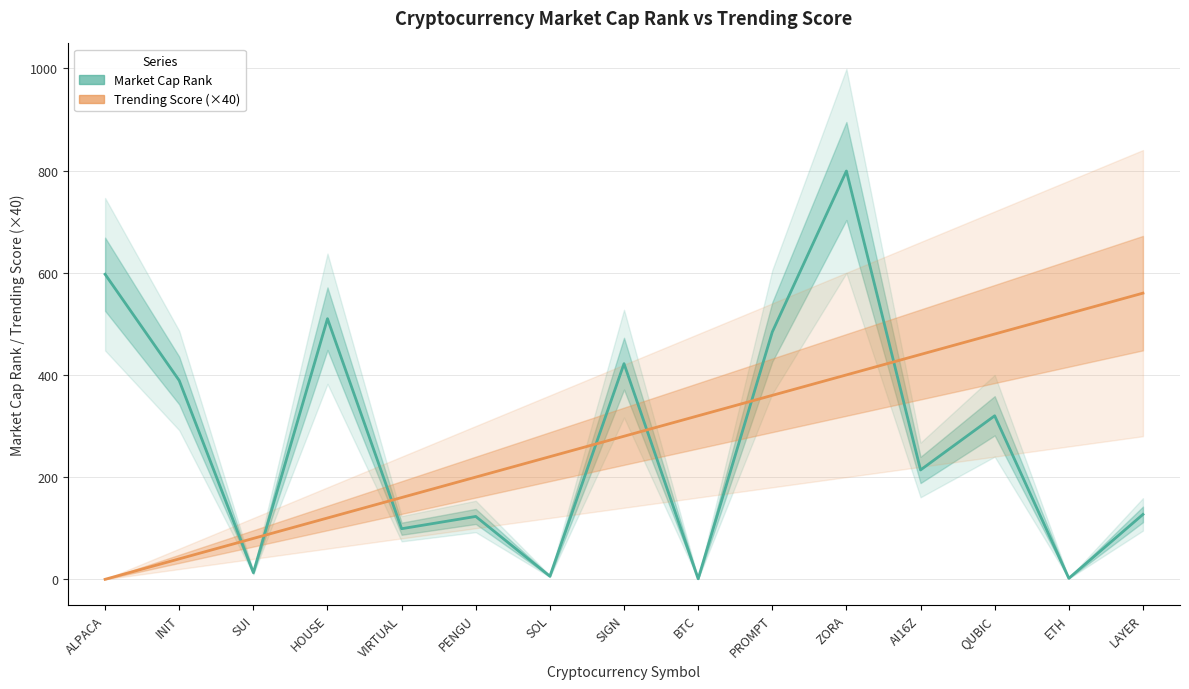

What is the highest value of the Trending Score (×40) series?

560